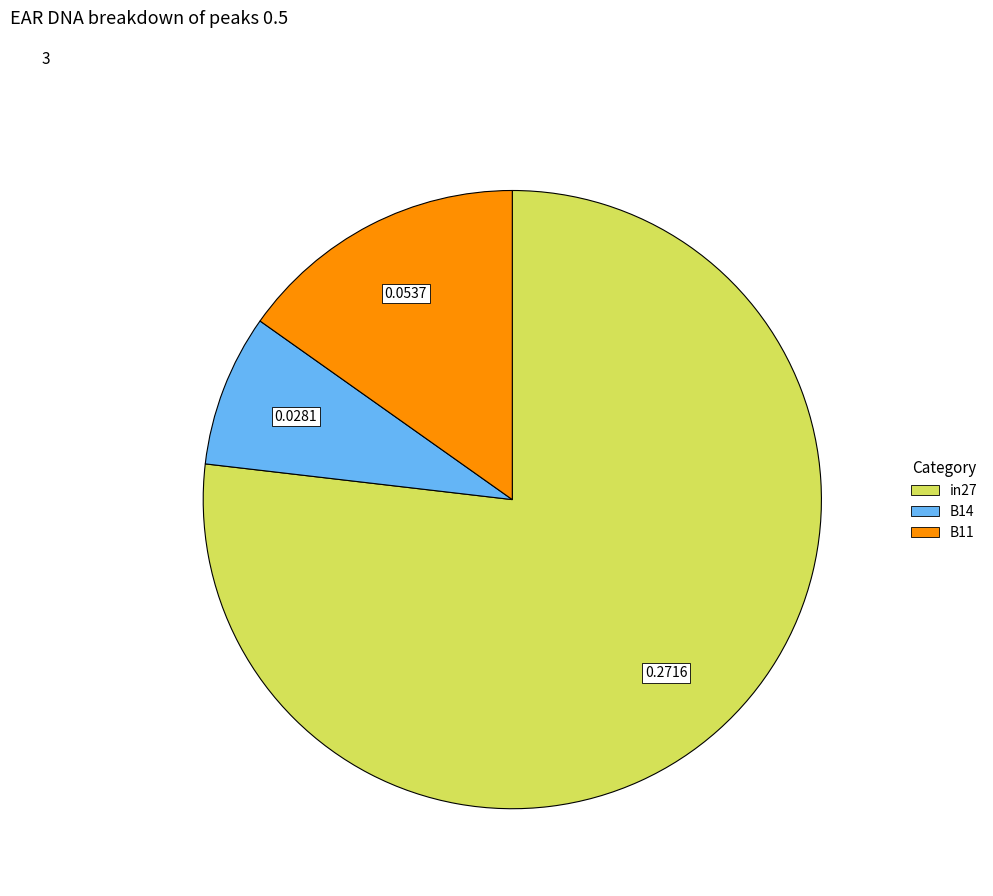

What is the smallest slice in the pie chart?

B14